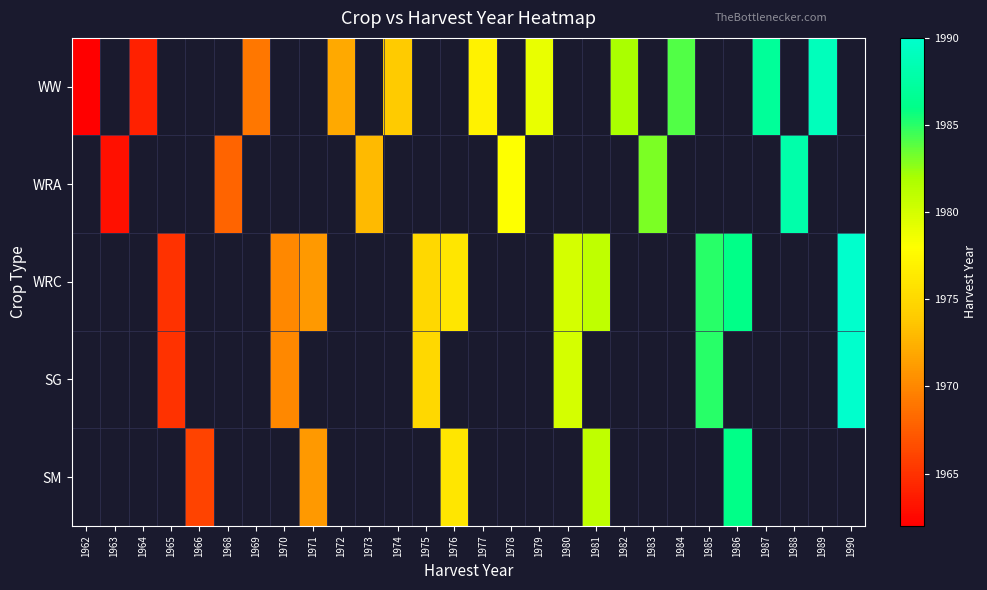

At which label does WW reach its minimum?

1962